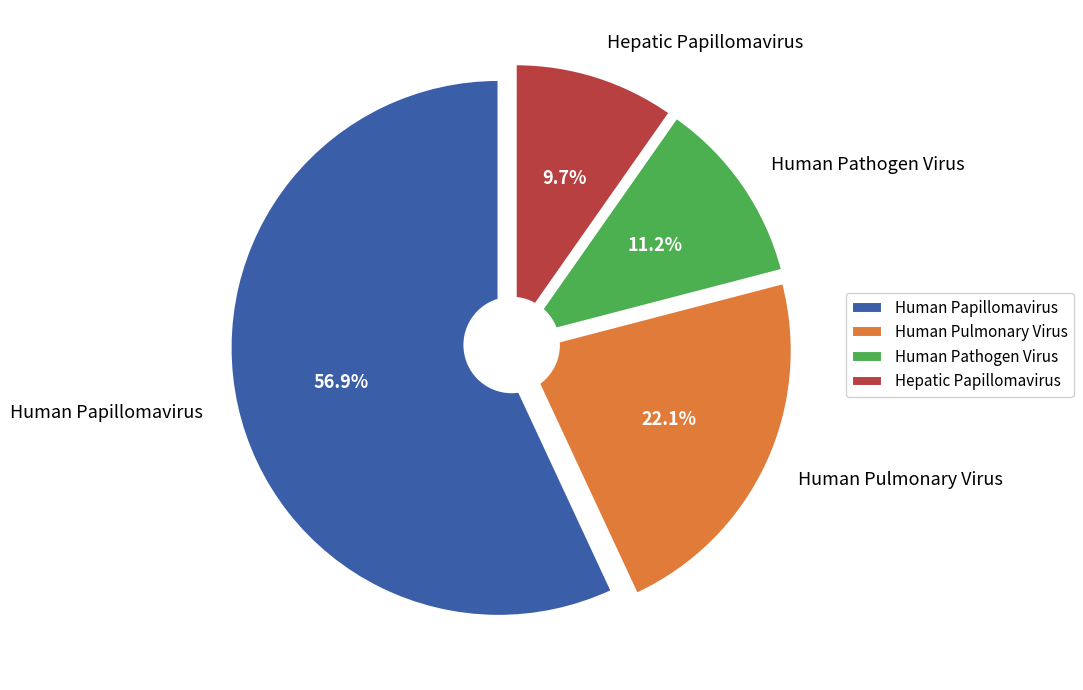

What is the smallest slice in the pie chart?

c) Hepatic Papillomavirus